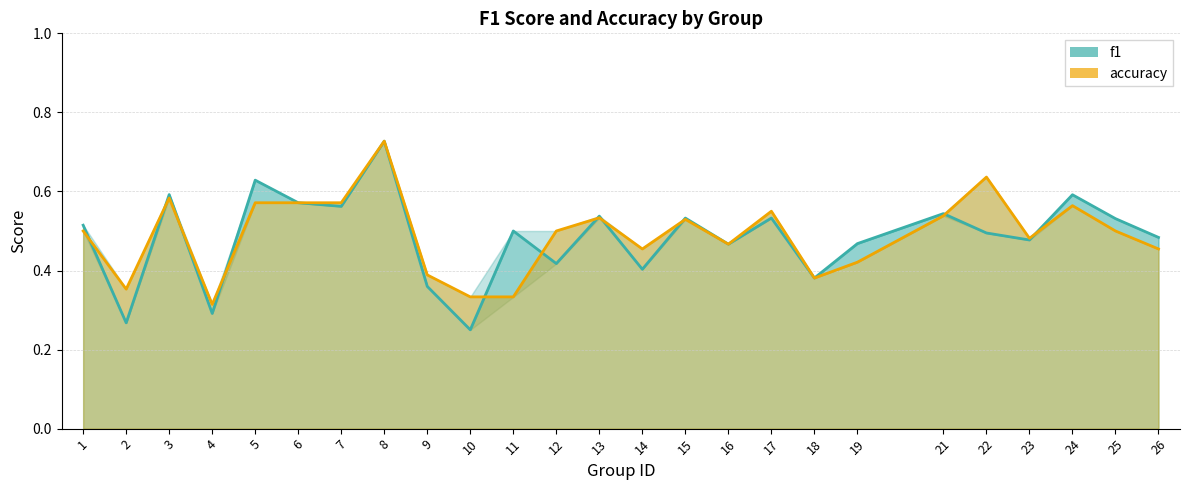

Which series has the widest spread of values?

f1